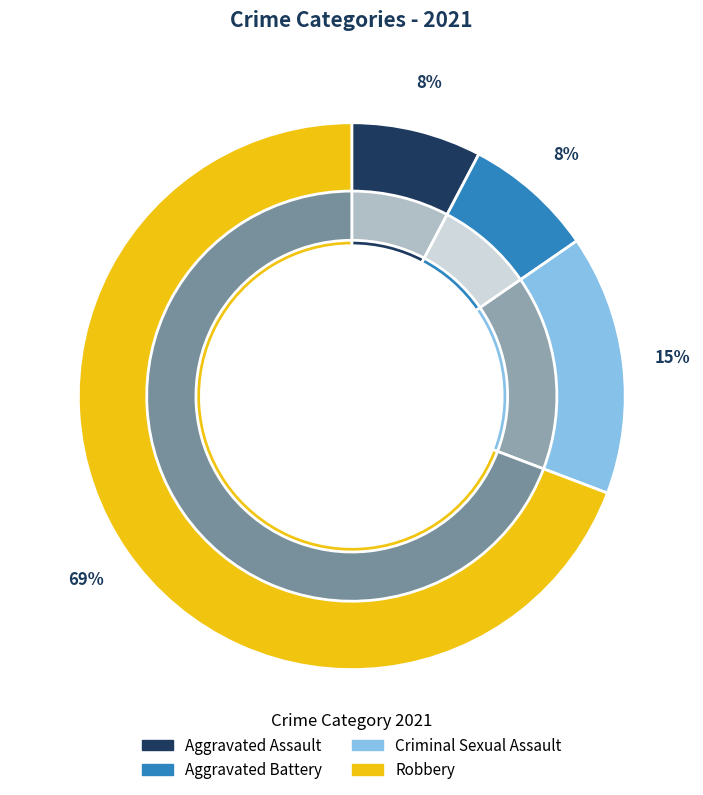

Do Aggravated Assault and Aggravated Battery together represent more than half of the pie?

No